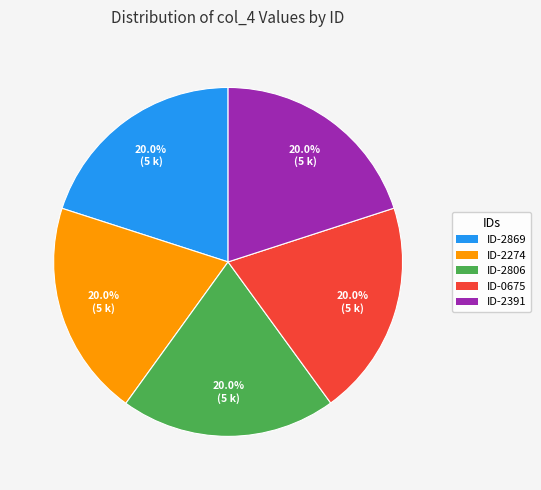

What portion of the pie excludes ID-2274?

80.0%